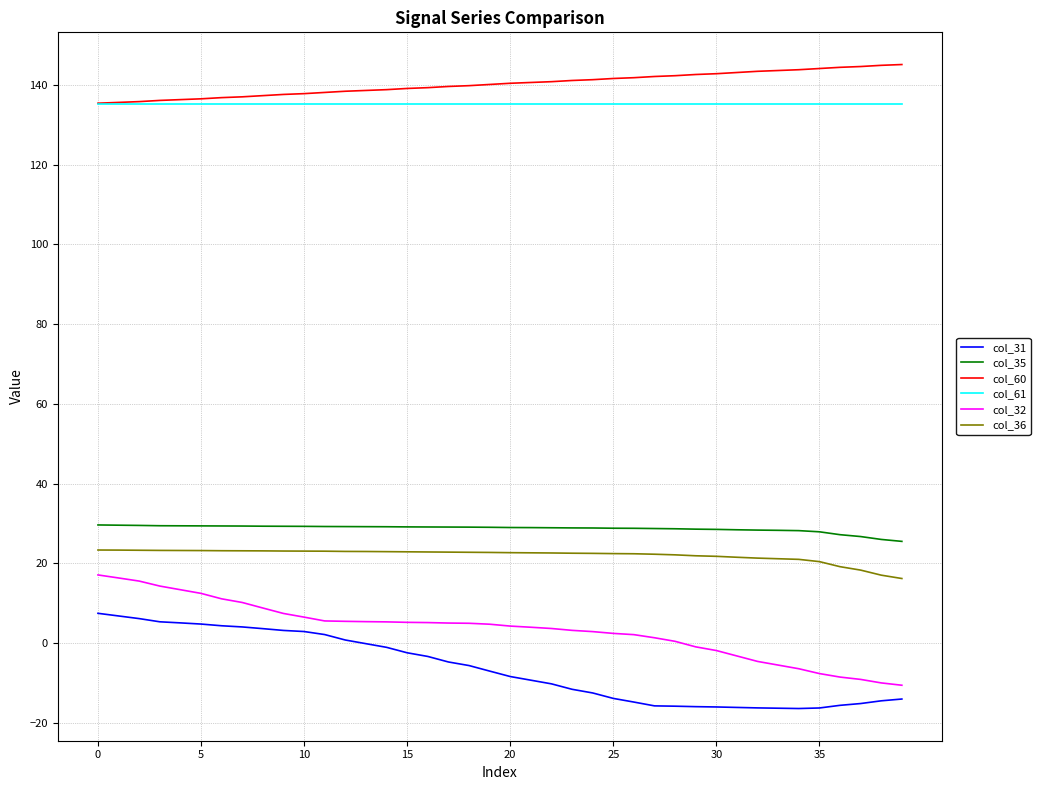

What is the smallest value displayed?

-16.4